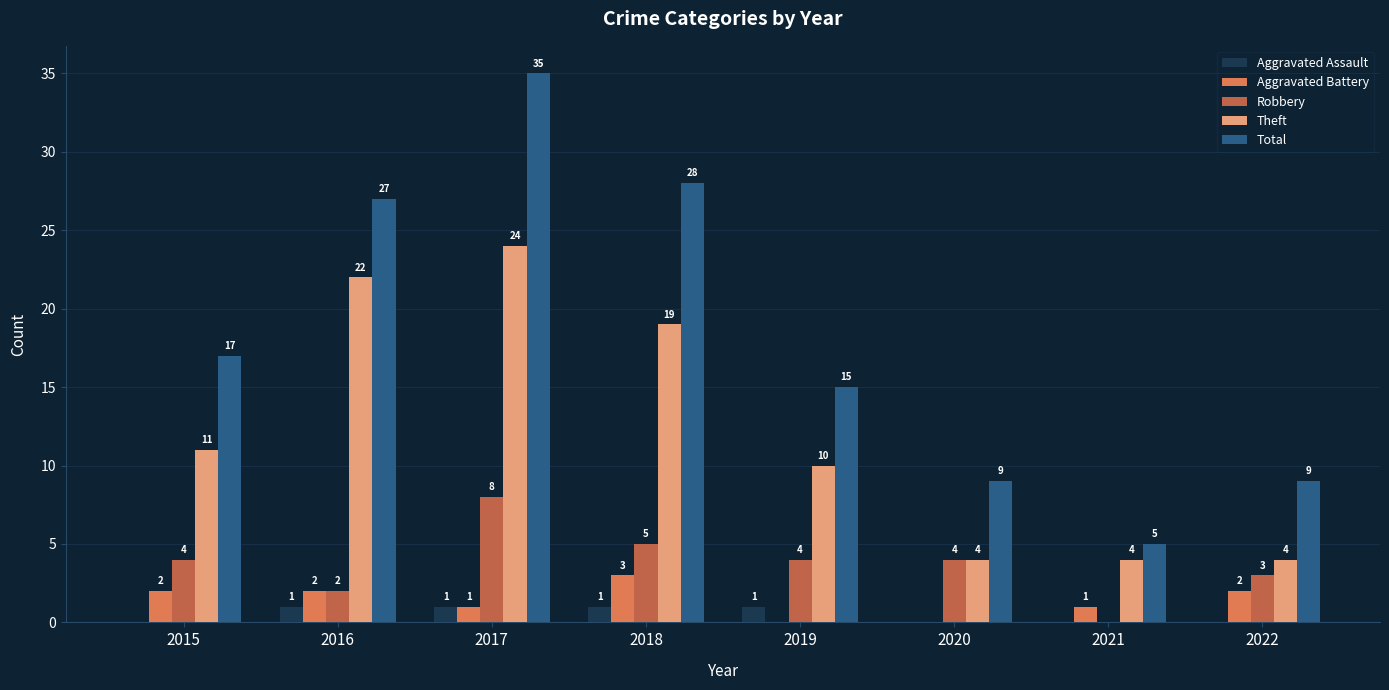

Is it true that Theft equals 2 at 2021?

False